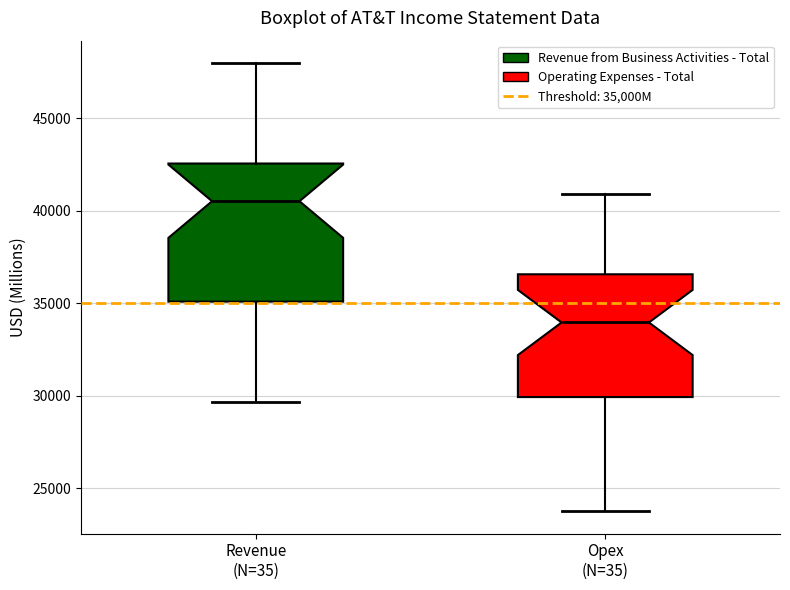

Which box has the highest median line?

Revenue (N=35)